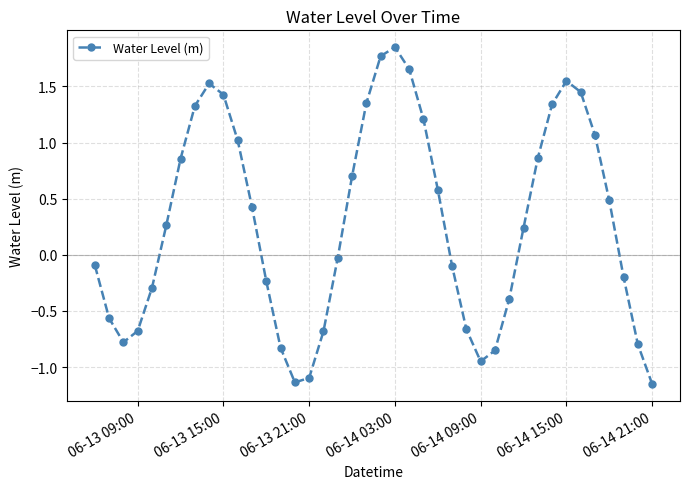

How many values are above zero?

21